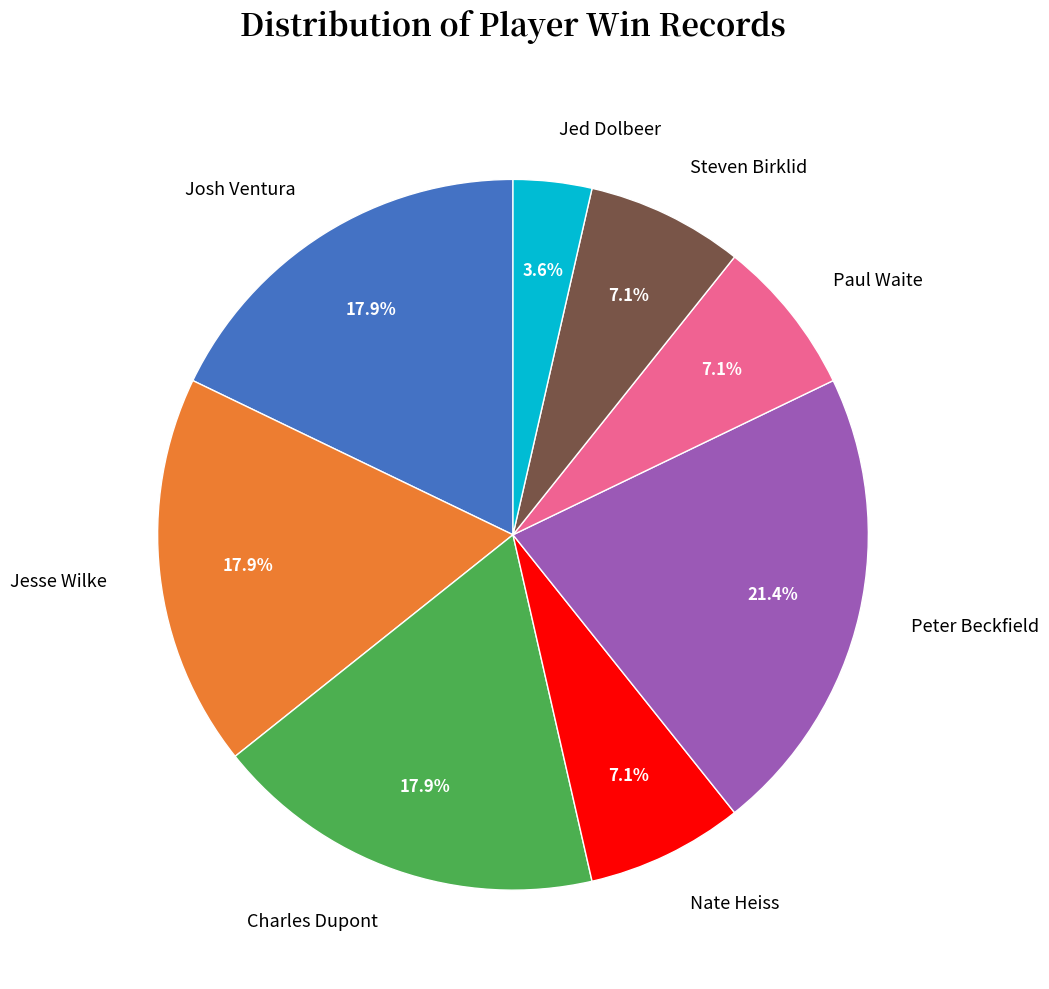

To the nearest percent, what is the average slice percentage?

12%